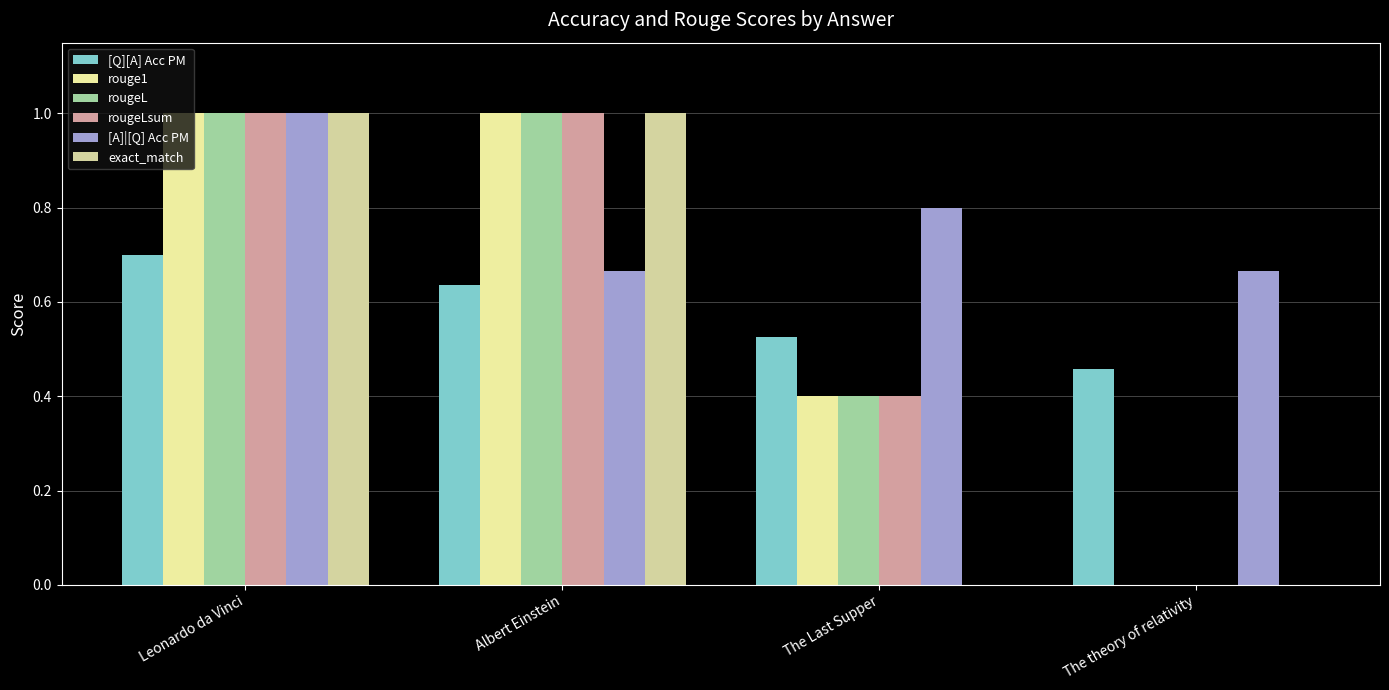

Is it true that [A]|[Q] Acc PM equals 0.8 at The Last Supper?

True